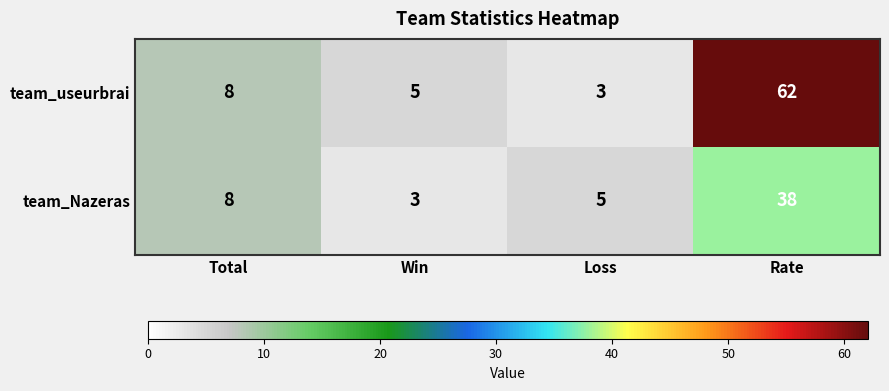

Between Loss and Rate, which series saw the biggest shift?

team_useurbrai